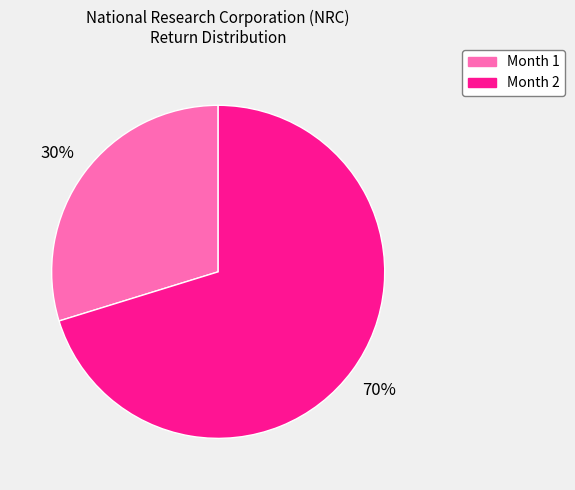

How many slices are in this pie chart?

2